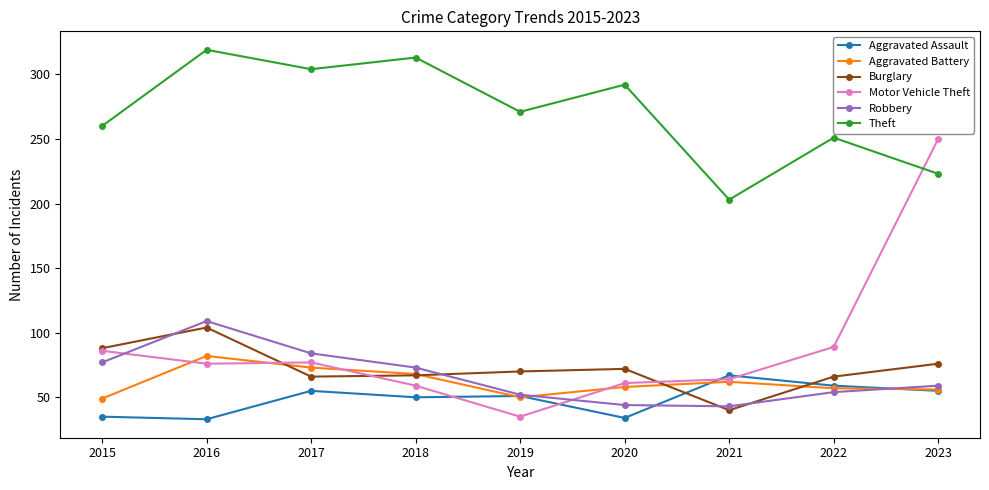

The Burglary series shows 104 at 2016. True or false?

True